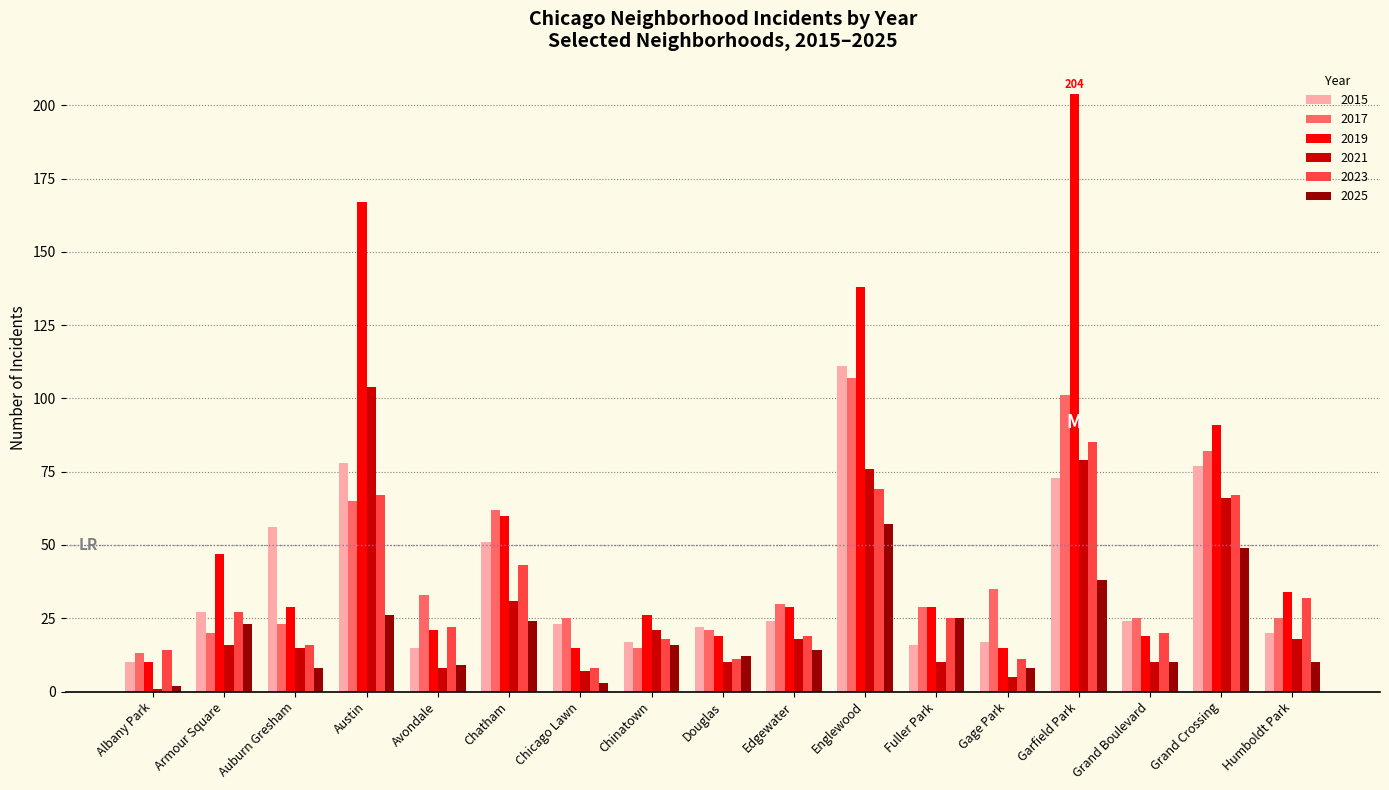

How many categories are shown in the chart?

17